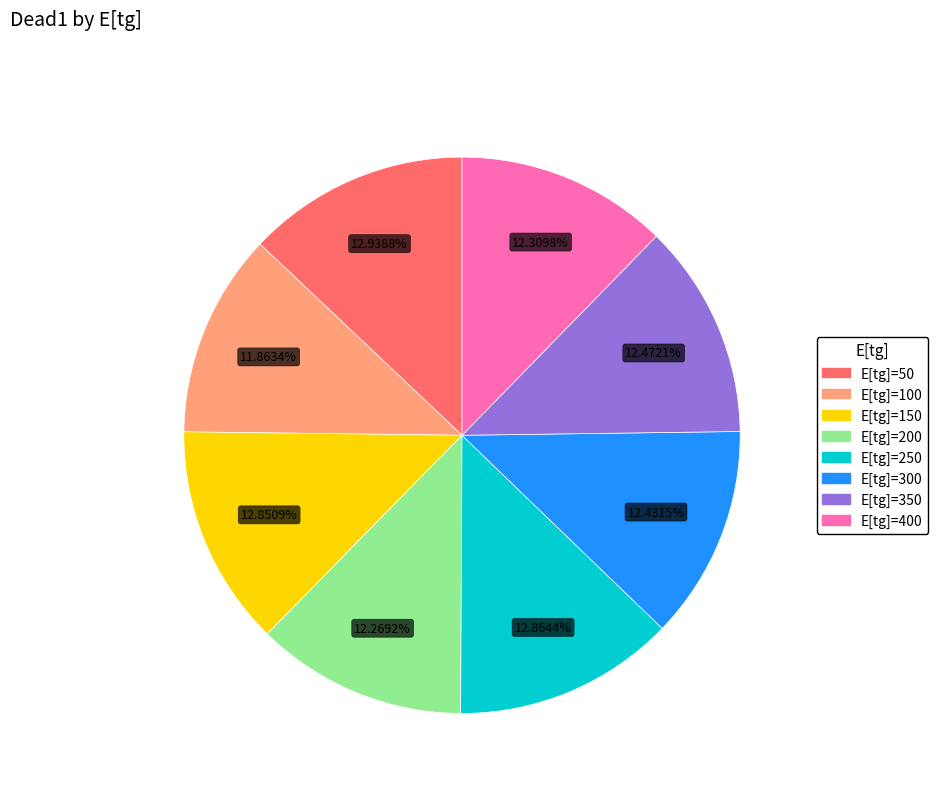

Is there any slice that represents more than half of the pie?

No